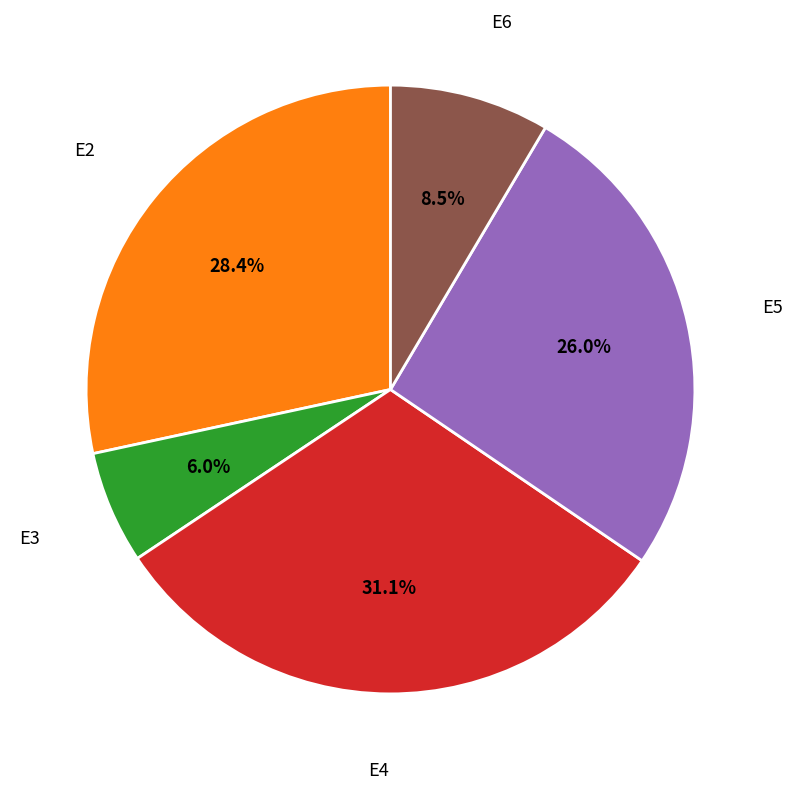

Does any single category account for the majority?

No